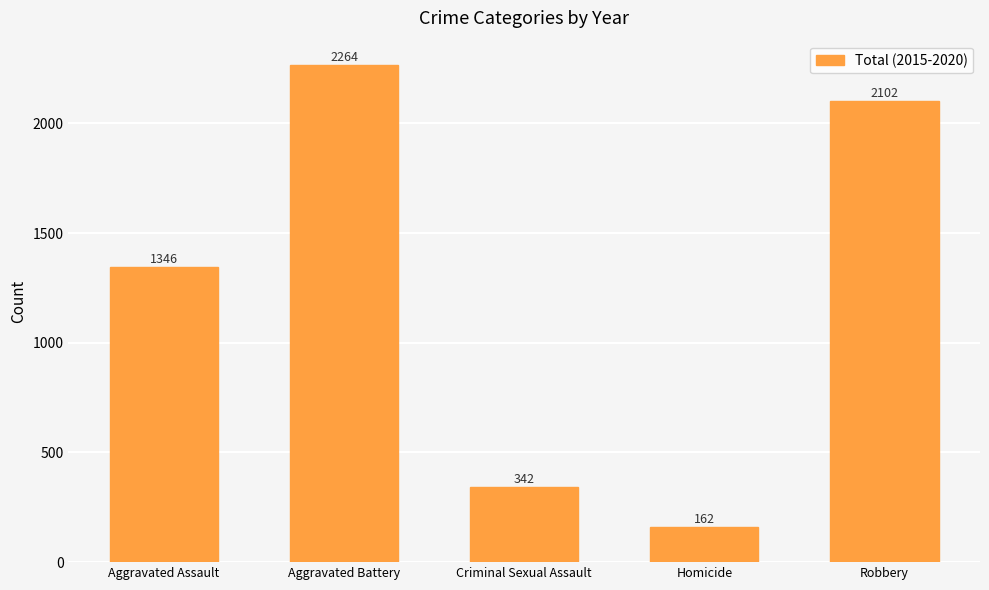

How many data points does each series have?

5